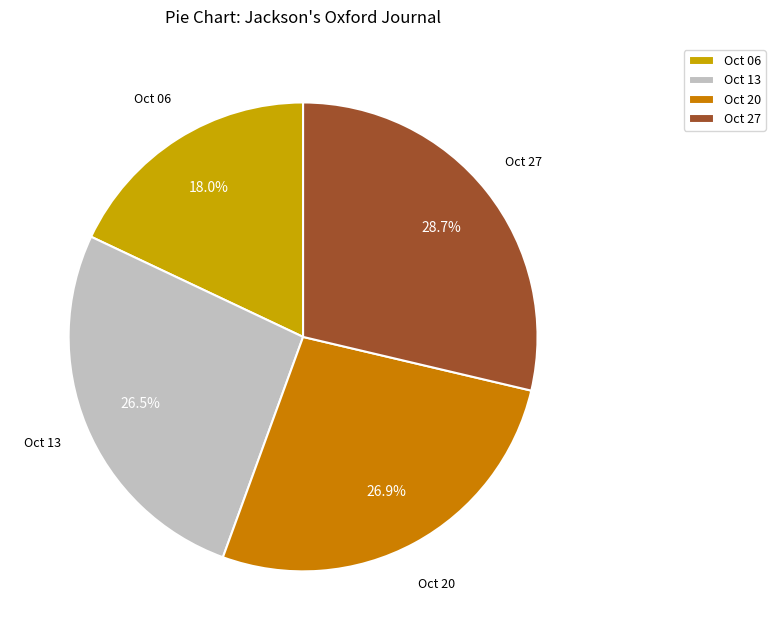

Which category has the smallest portion of the pie?

Oct 06